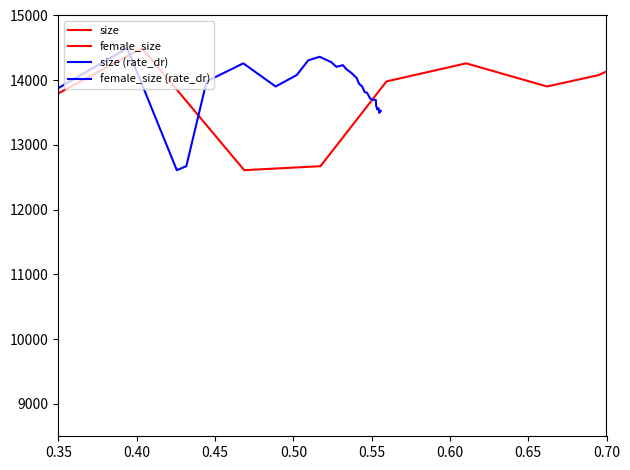

What is the highest value of the size (rate_dr) series?

14495.7